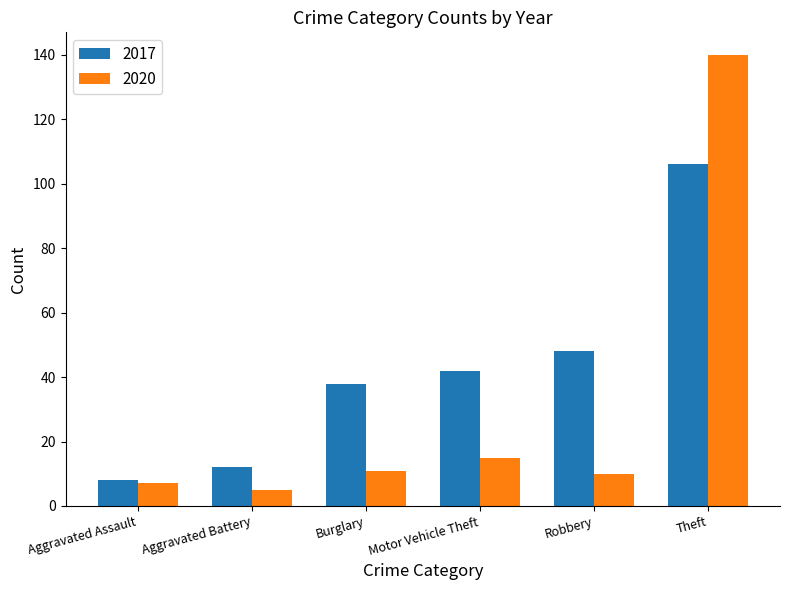

What are all the series names shown in the legend?

2017, 2020